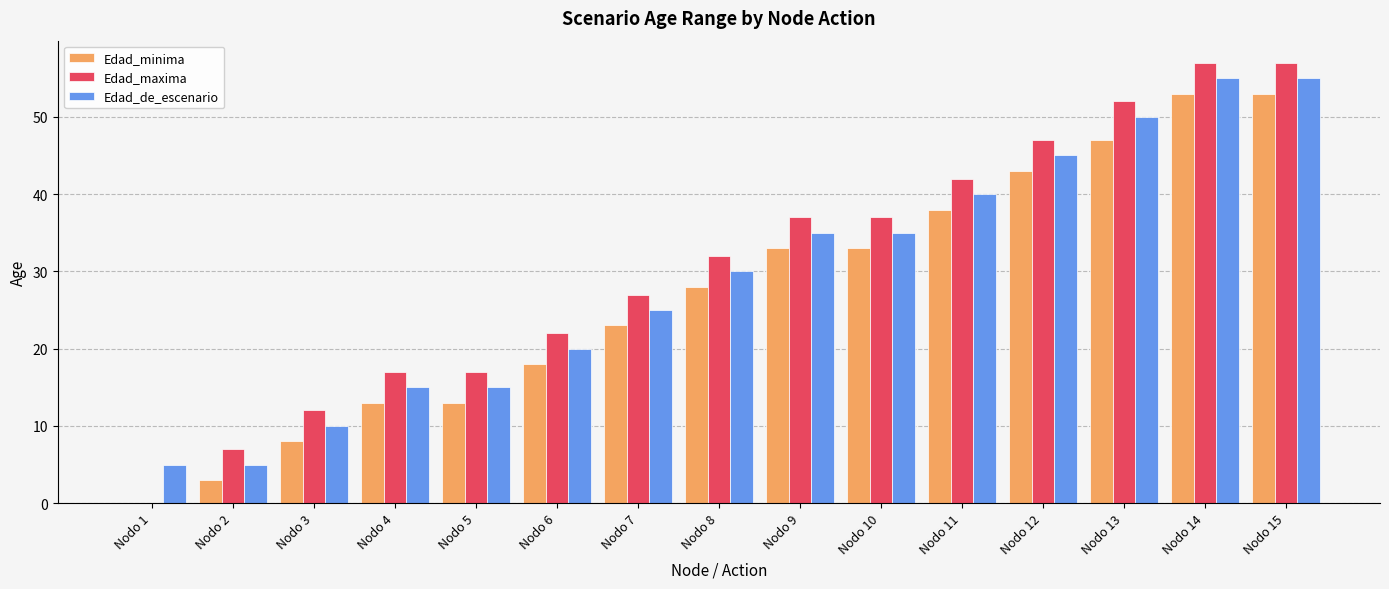

The value of Edad_maxima at Nodo 11 is 62. True or false?

False